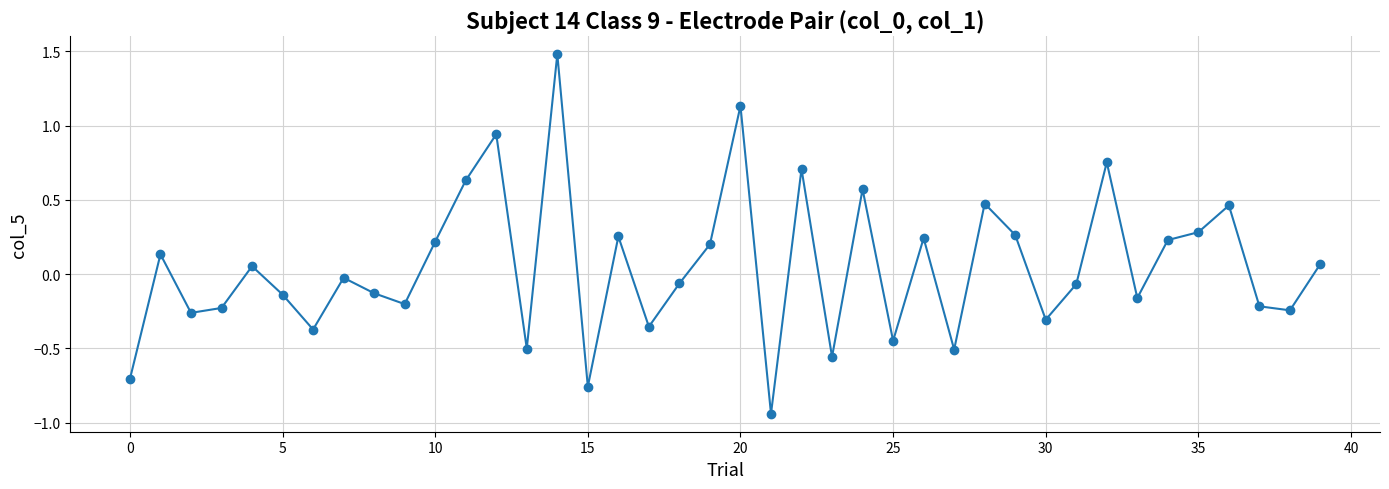

What is the value of the 15th point from the left?

1.5